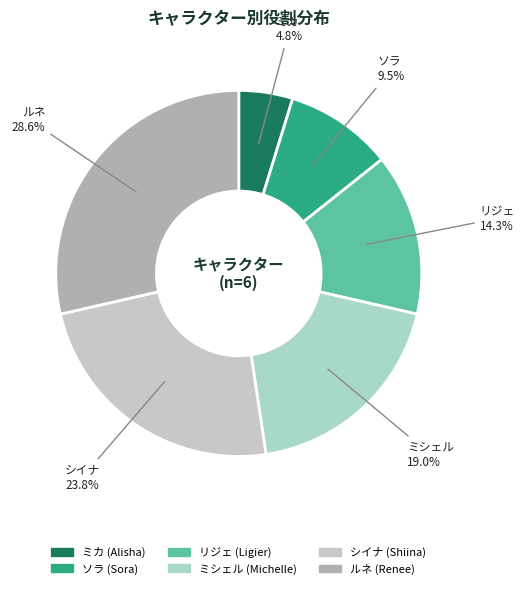

Is シイナ the majority of the pie?

No